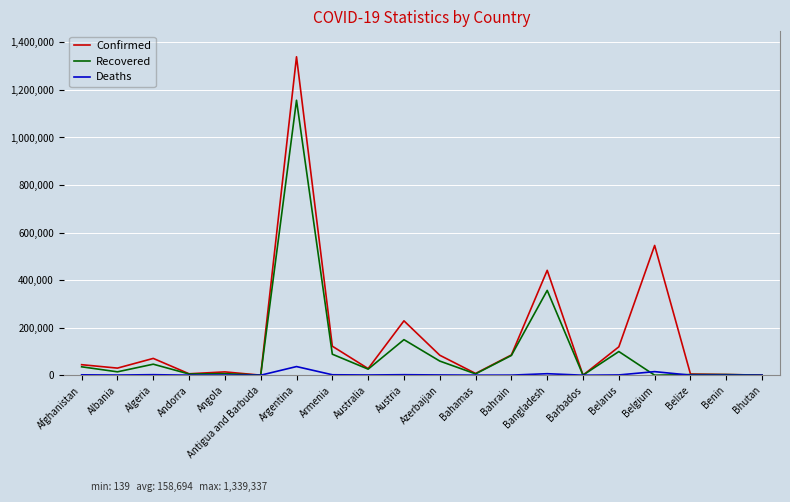

At which category is the sum across all series the highest?

Argentina